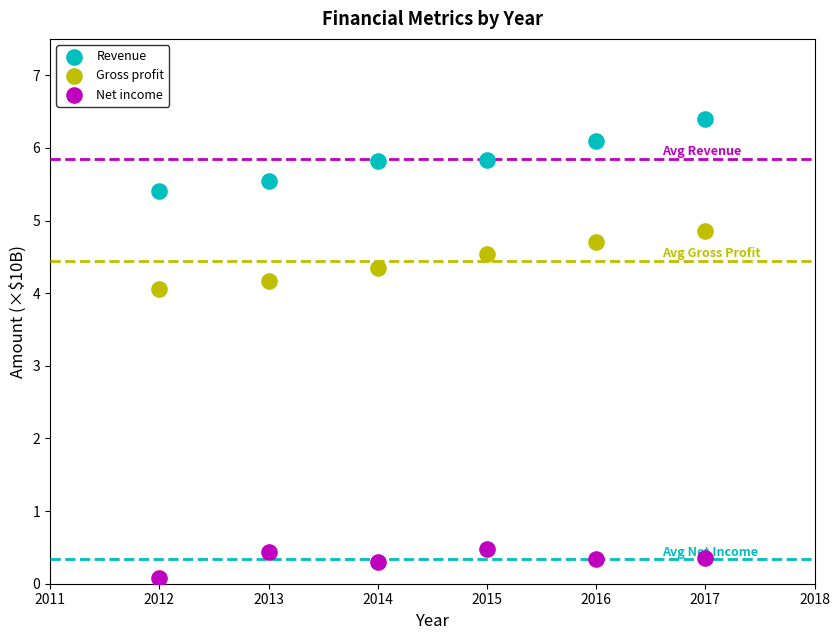

Which series contains the highest Y value?

Revenue